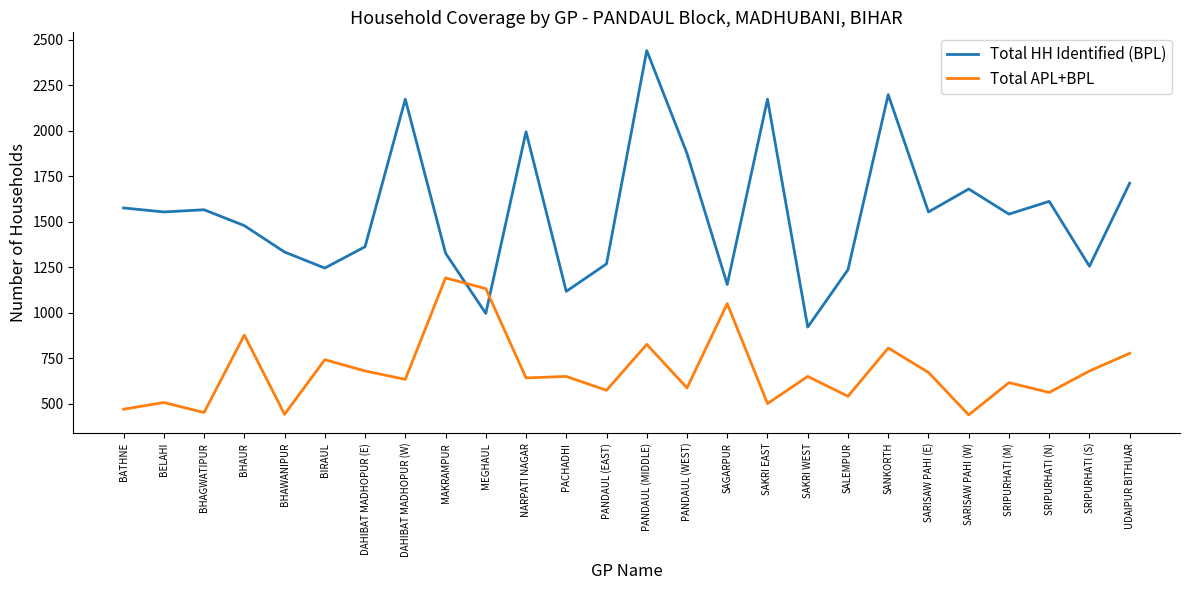

After their last crossing, which series has the higher values: Total HH Identified (BPL) or Total APL+BPL?

Total HH Identified (BPL)